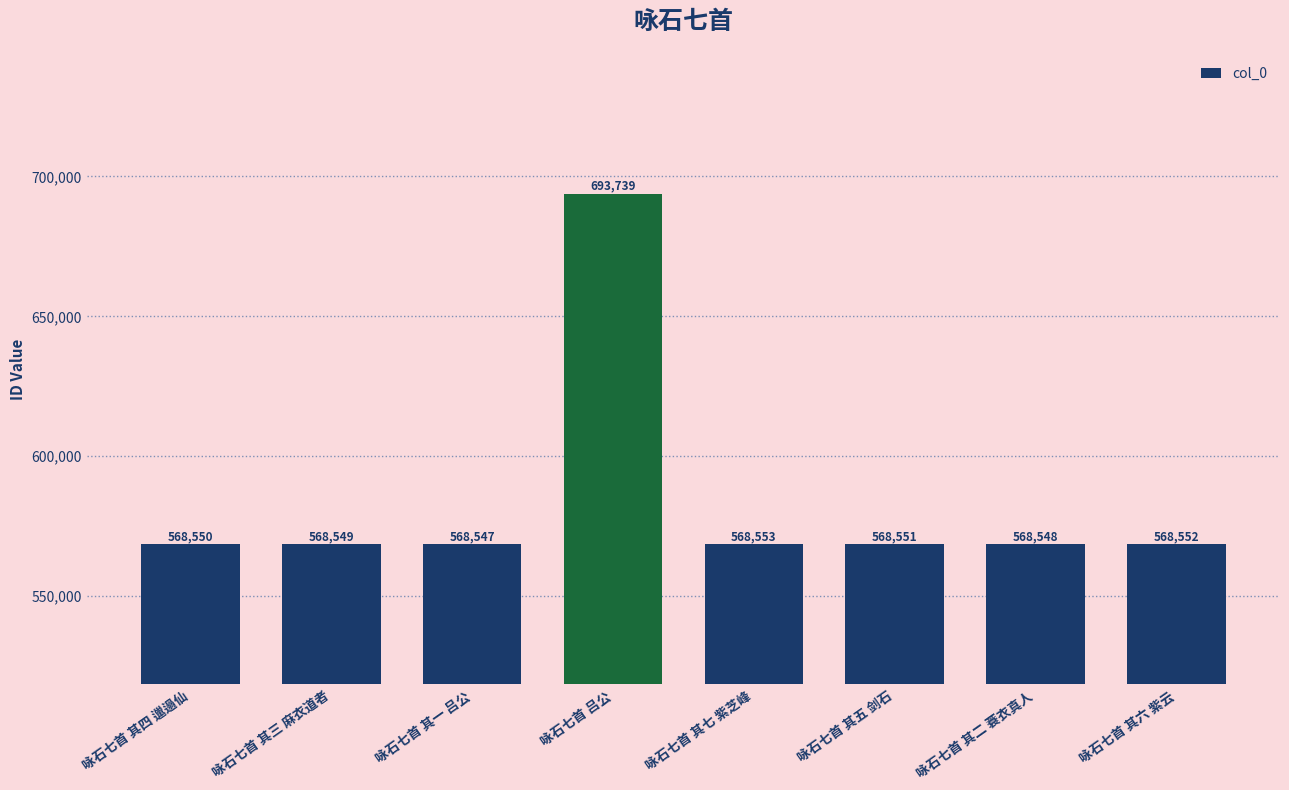

List the labels in order of value, largest first.

咏石七首 吕公, 咏石七首 其七 紫芝峰, 咏石七首 其六 紫云, 咏石七首 其五 剑石, 咏石七首 其四 邋遢仙, 咏石七首 其三 麻衣道者, 咏石七首 其二 蓑衣真人, 咏石七首 其一 吕公